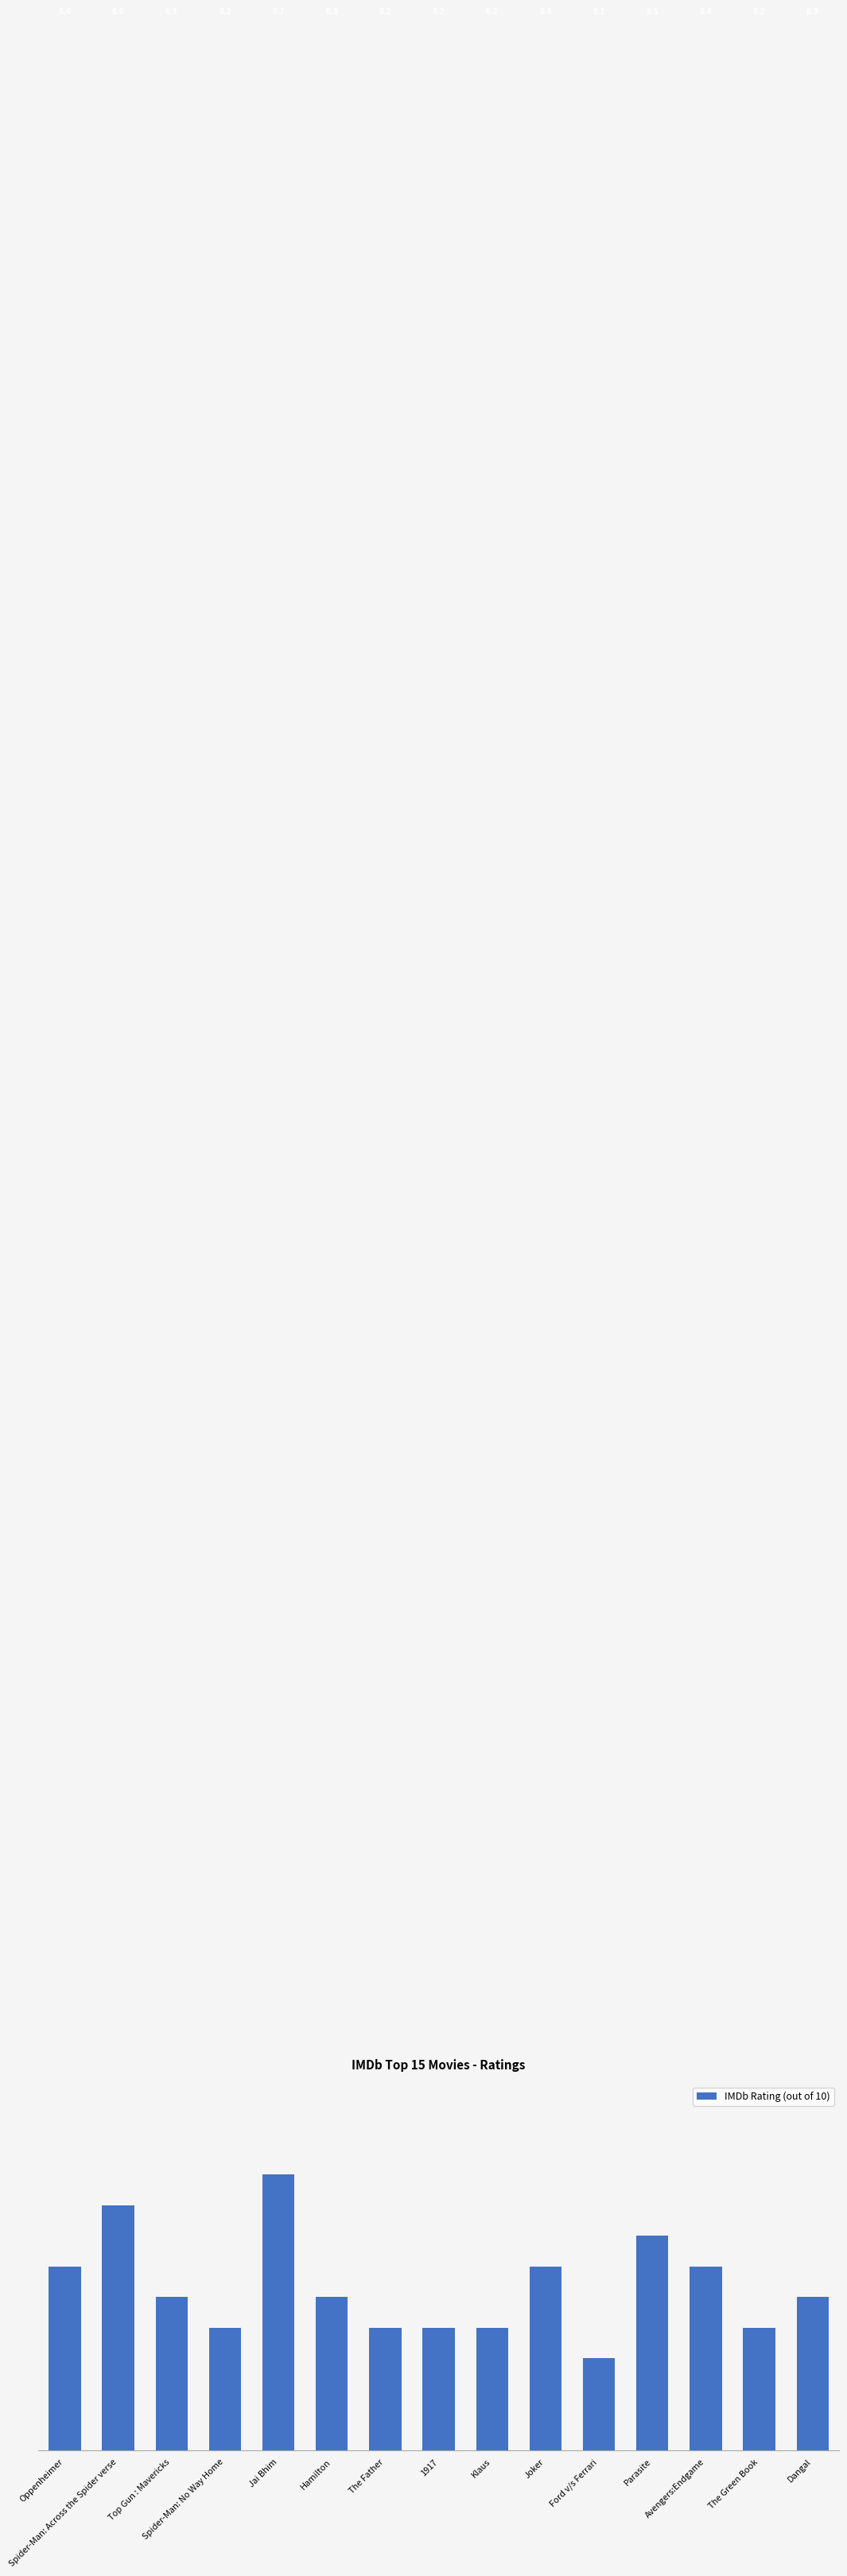

Reading left to right, transcribe all the data shown in this chart.

Oppenheimer=8.4	Spider-Man: Across the Spider verse=8.6	Top Gun : Mavericks=8.3	Spider-Man: No Way Home=8.2	Jai Bhim=8.7	Hamilton=8.3	The Father=8.2	1917=8.2	Klaus=8.2	Joker=8.4	Ford v/s Ferrari=8.1	Parasite=8.5	Avengers:Endgame=8.4	The Green Book=8.2	Dangal=8.3